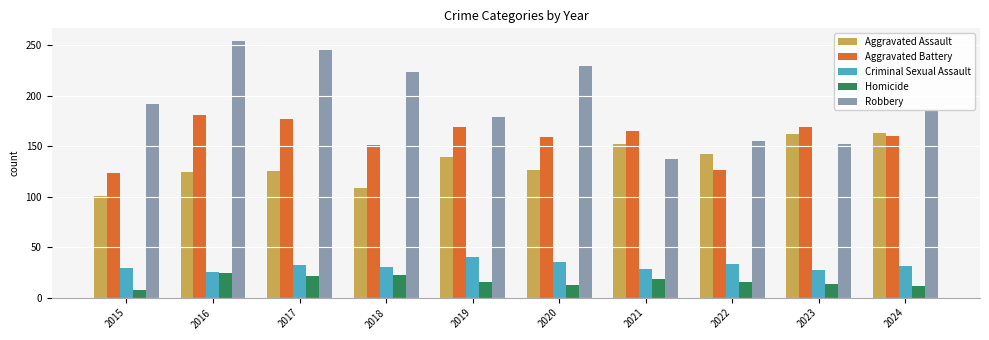

How many bars are there in each group?

5